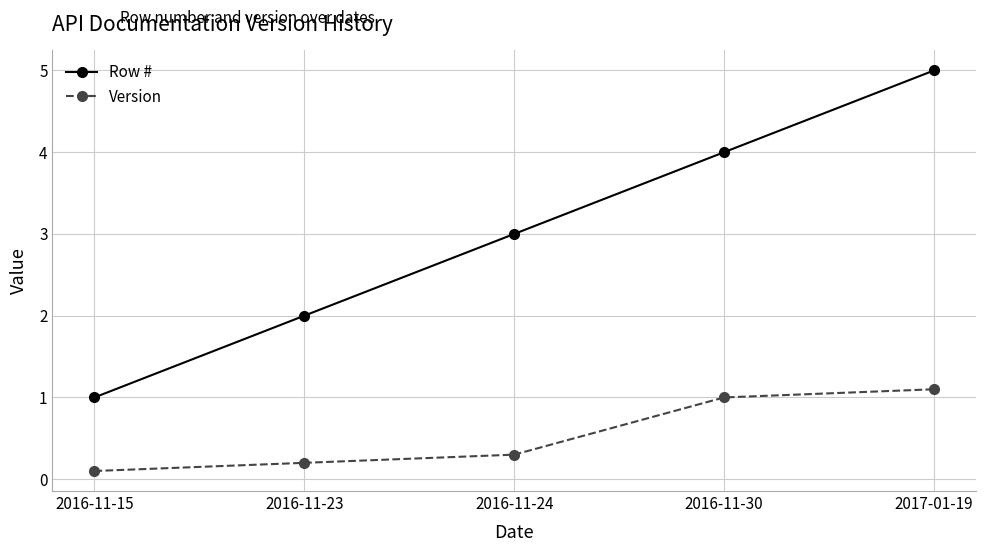

The Version series shows 1.0 at 2016-11-30. True or false?

True